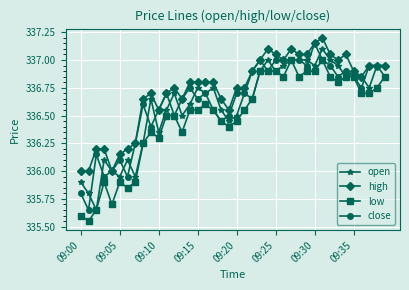

Which series has the largest total across all categories?

high